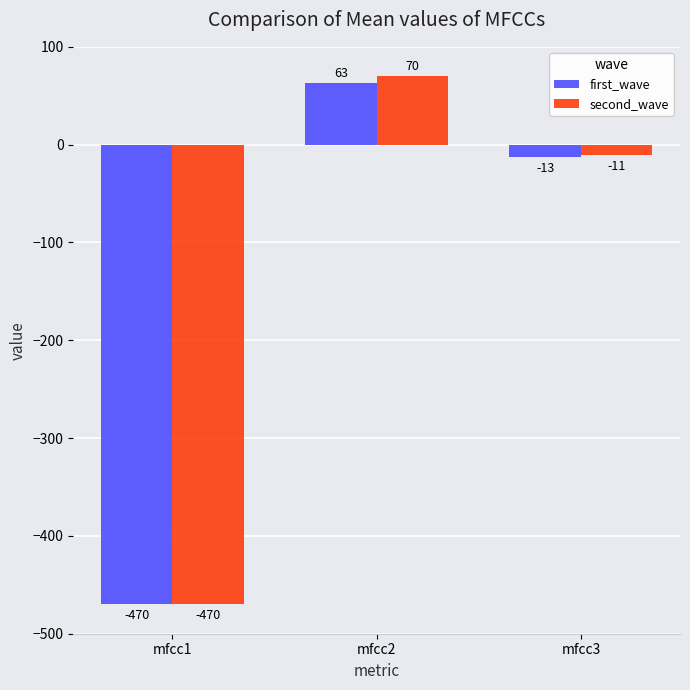

What is the approximate value of first_wave at mfcc1, to the nearest 10?

-470